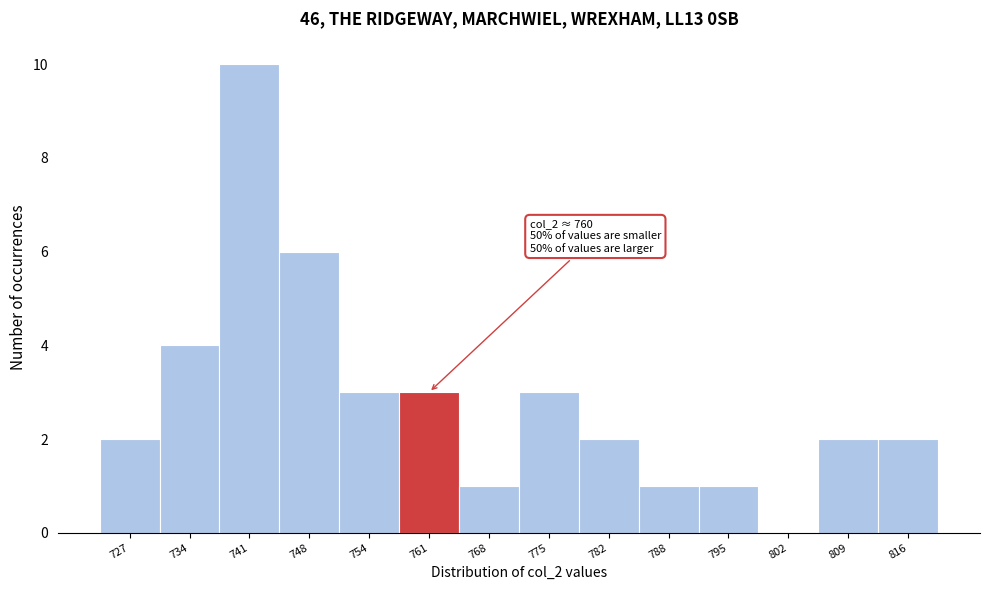

Over which range of the x-axis is the bar tallest?

737 to 744